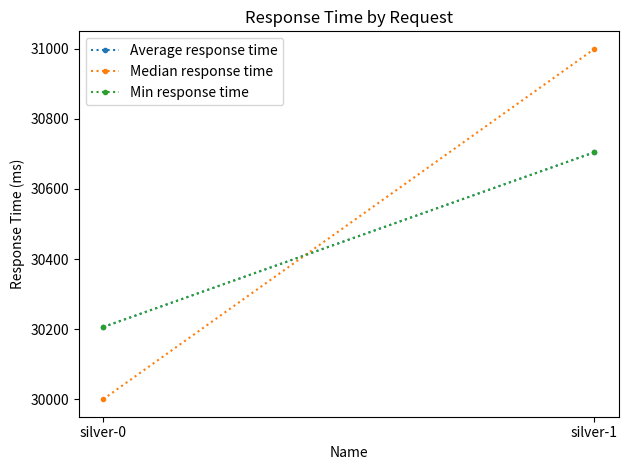

How many lines are shown in the chart?

3